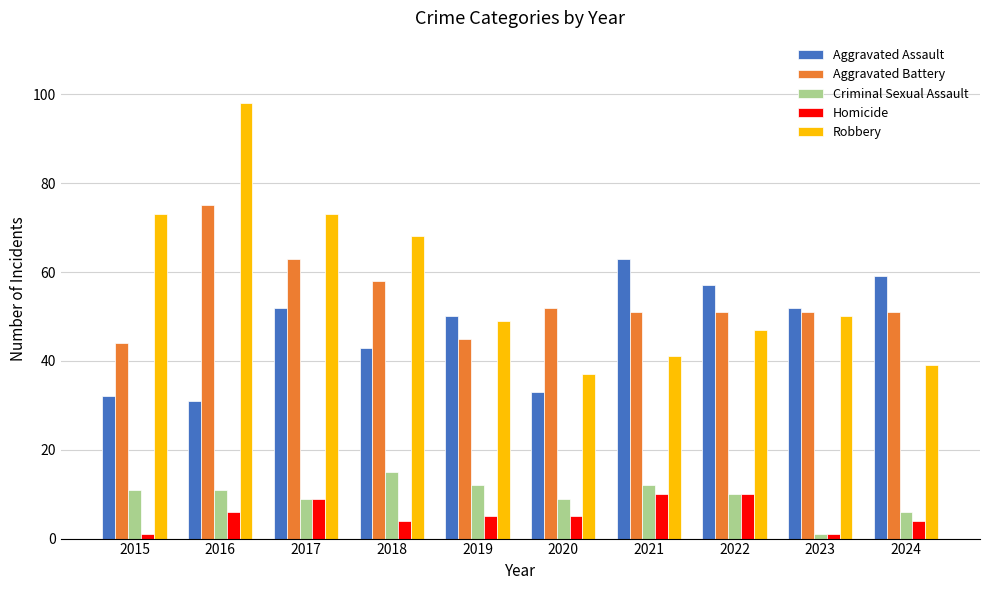

What is the value of the Homicide bar at the 5th from the left?

5